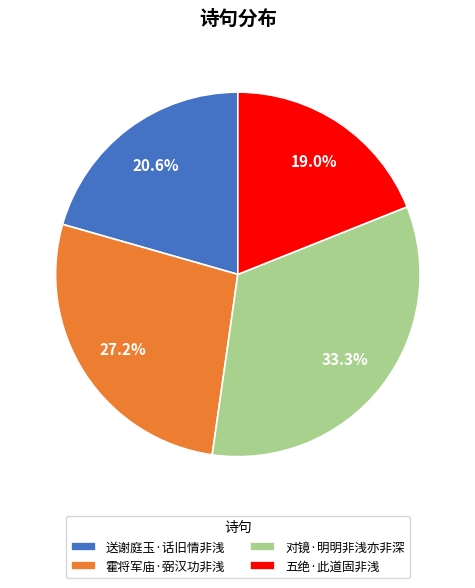

The 对镜·明明非浅亦非深 slice represents 22% of the pie. True or false?

False